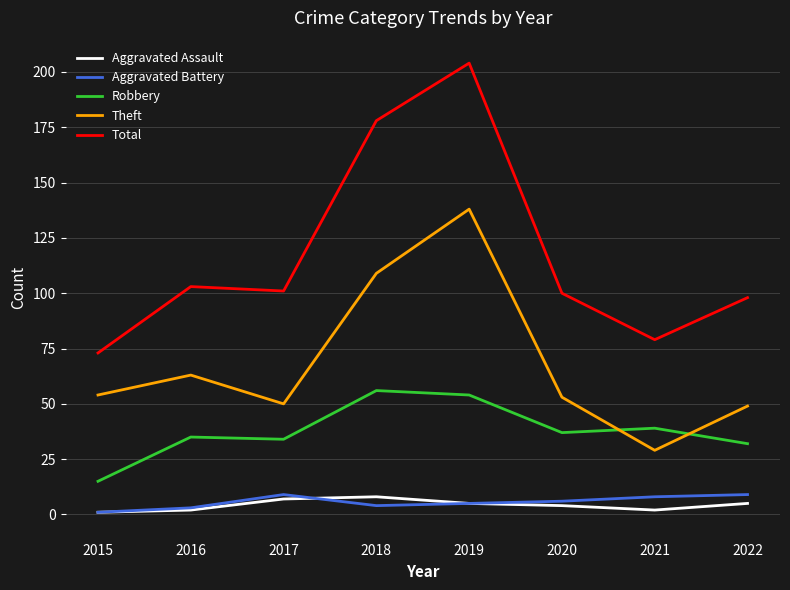

At which category is the sum across all series the highest?

2019